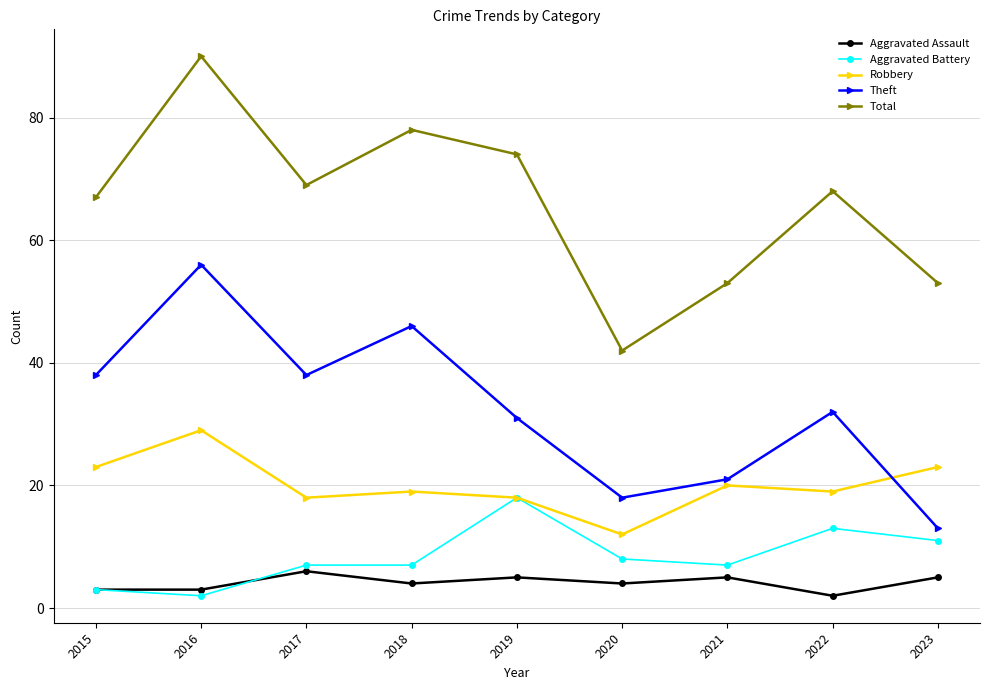

Which series changed the most between 2020 and 2022?

Total